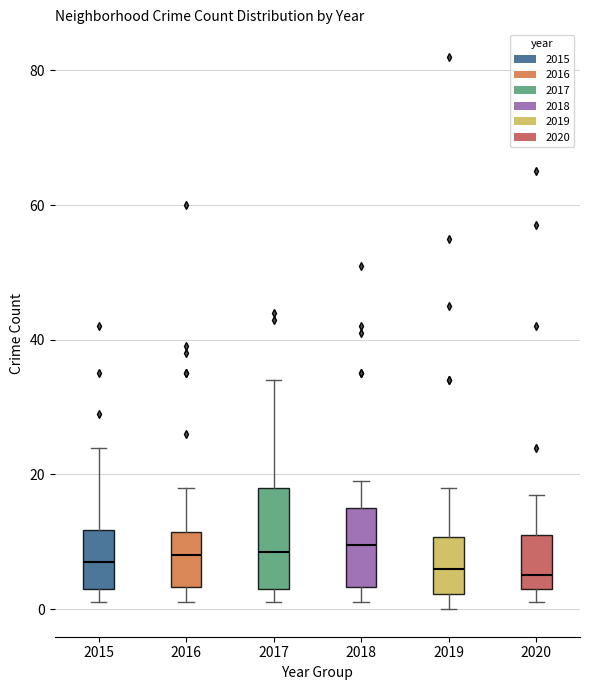

Comparing the boxes themselves (not the whiskers), which one is the tallest?

2017